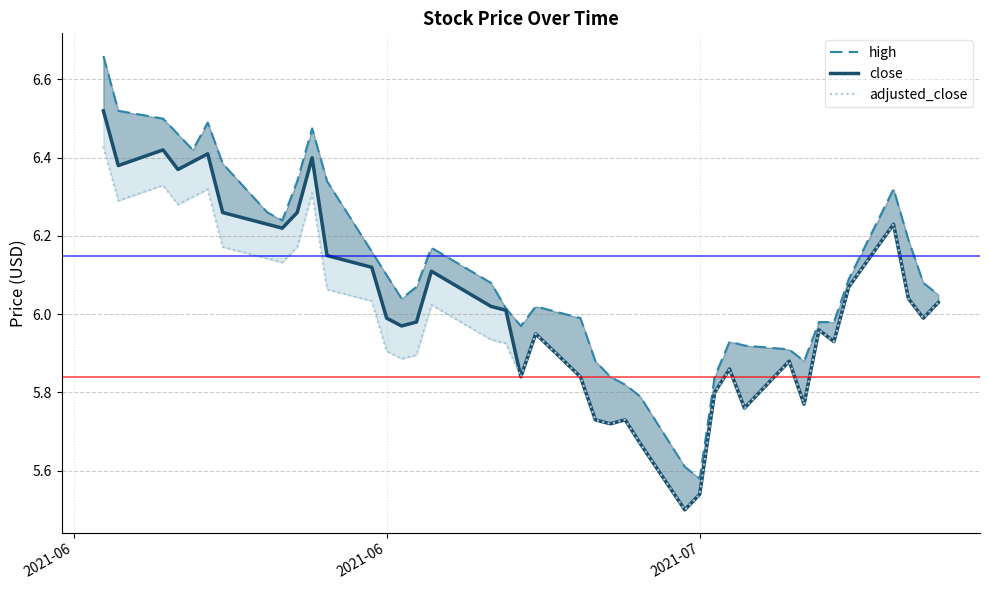

What is the average value of the adjusted_close series?

6.0